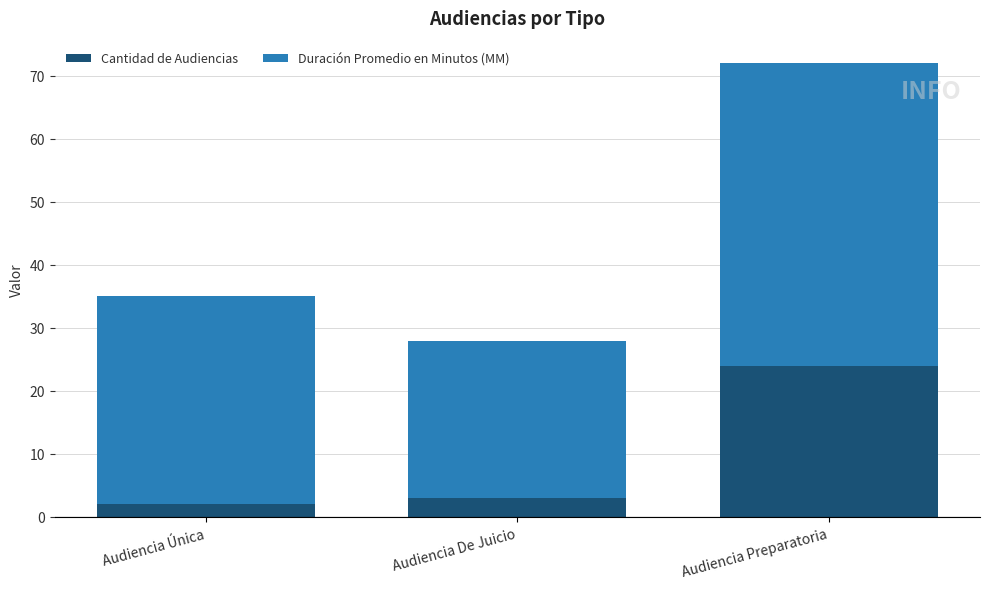

What is the maximum value for Cantidad de Audiencias?

24